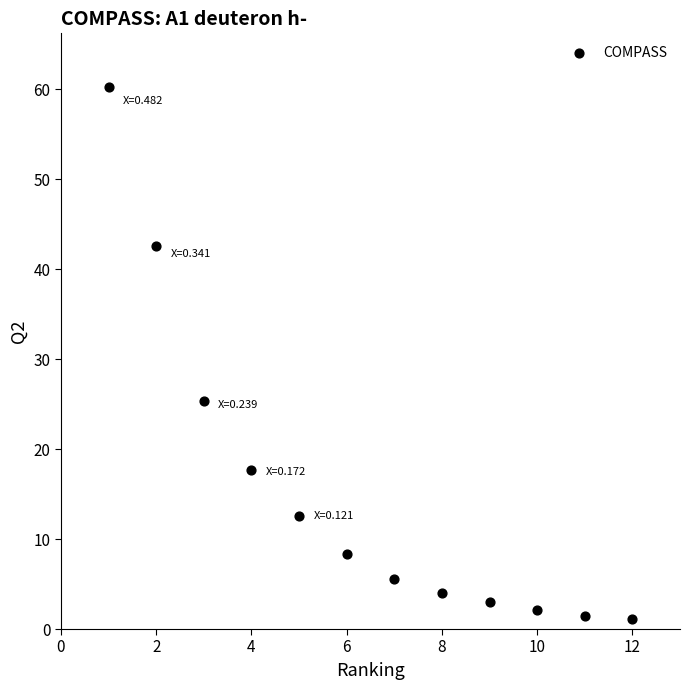

What is the range of X values (max minus min)?

11.0